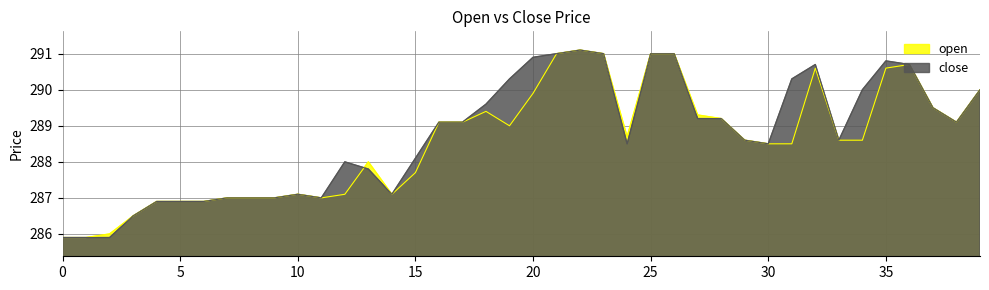

At which label does close first exceed 289?

16